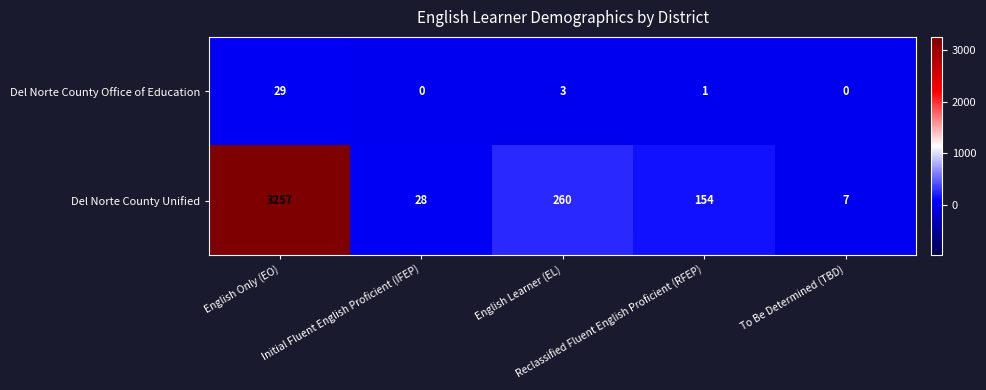

Which series has the largest range (max minus min)?

Del Norte County Unified